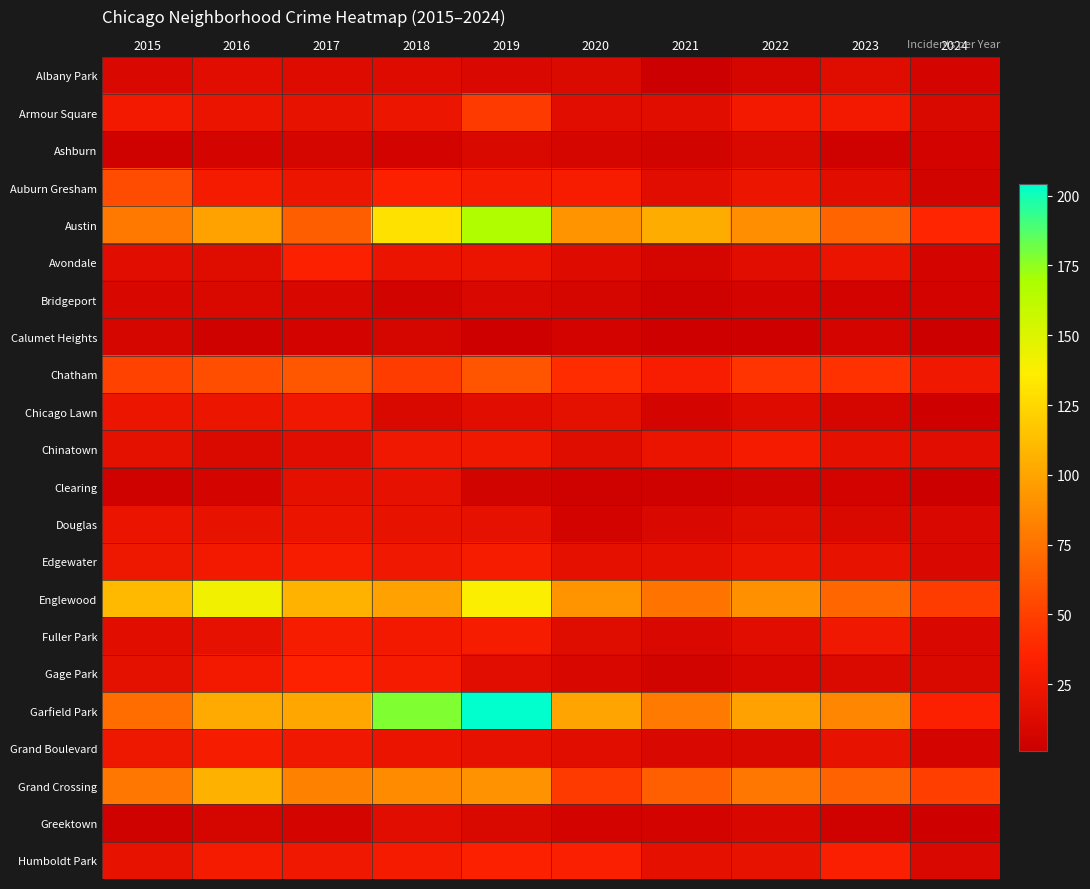

Which series has the widest spread of values?

Garfield Park